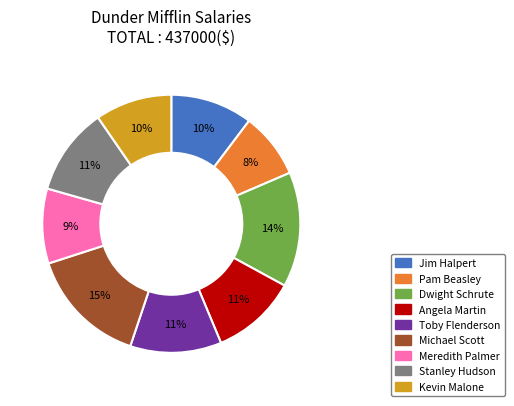

To the nearest percent, what is the average slice percentage?

11%